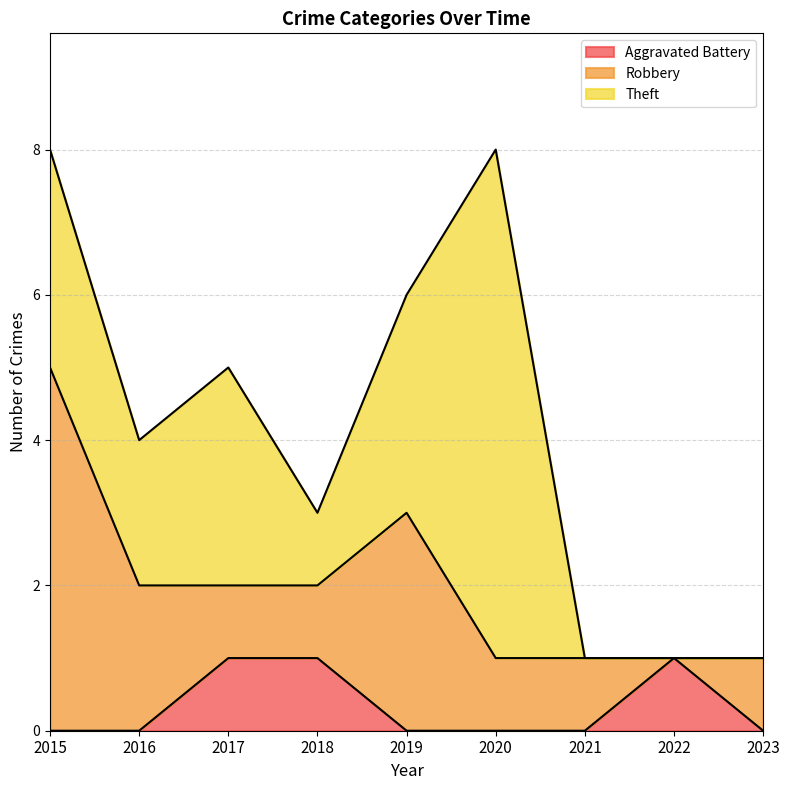

In Robbery, how many points are lower than both neighbors (excluding endpoints)?

1